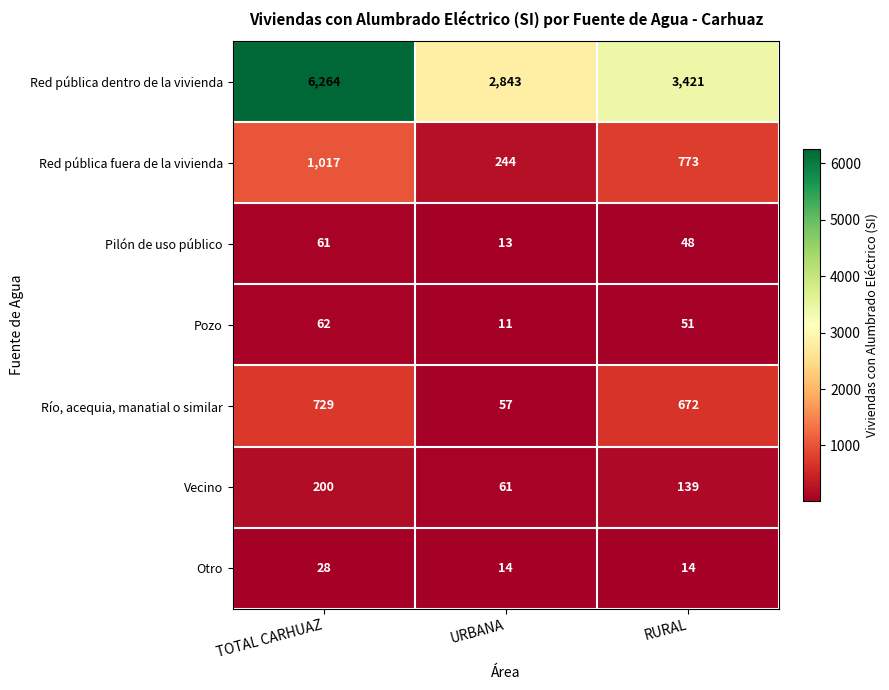

At RURAL, list the series in order from largest to smallest.

Red pública dentro de la vivienda, Red pública fuera de la vivienda, Río, acequia, manatial o similar, Vecino, Pozo, Pilón de uso público, Otro